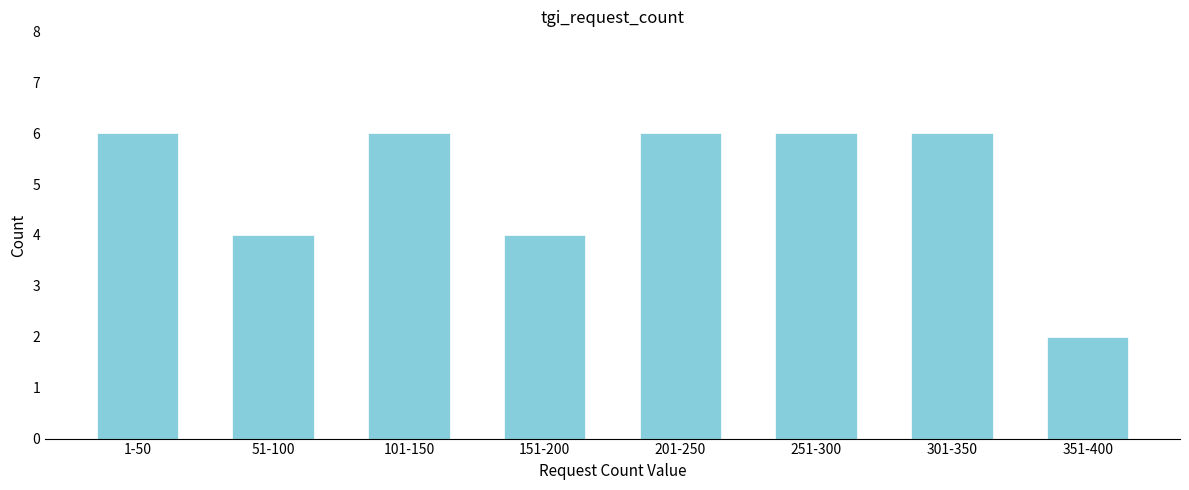

Reading right to left, list all the values displayed in this chart.

2	6	6	6	4	6	4	6